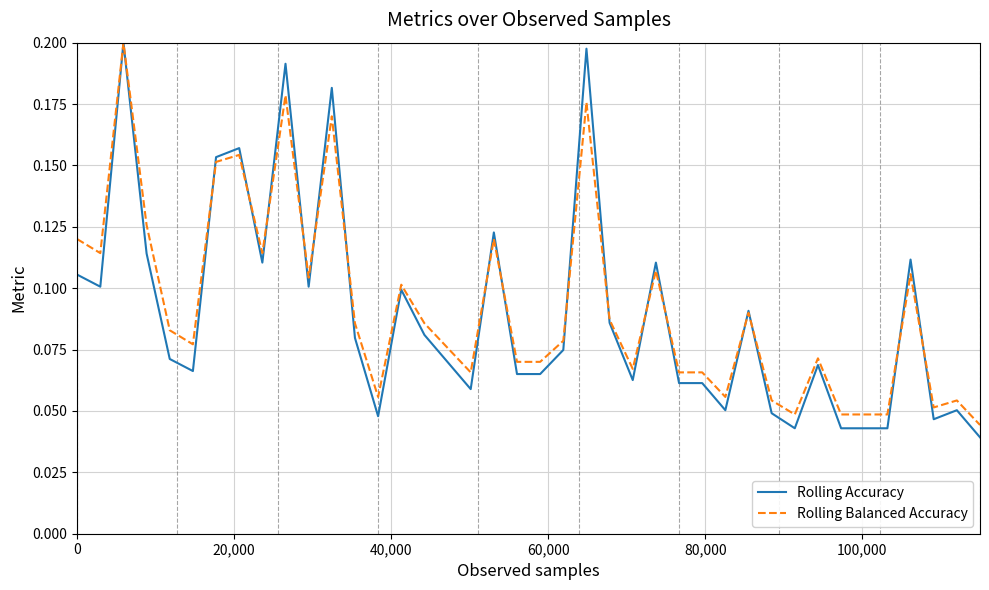

True or false: Rolling Balanced Accuracy has more than 2 interior local peaks.

True